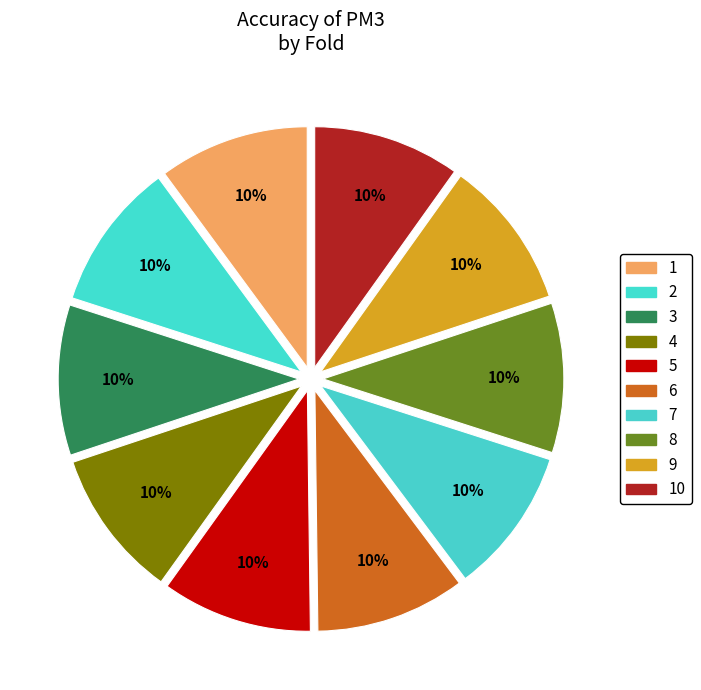

Is there any slice that represents more than half of the pie?

No